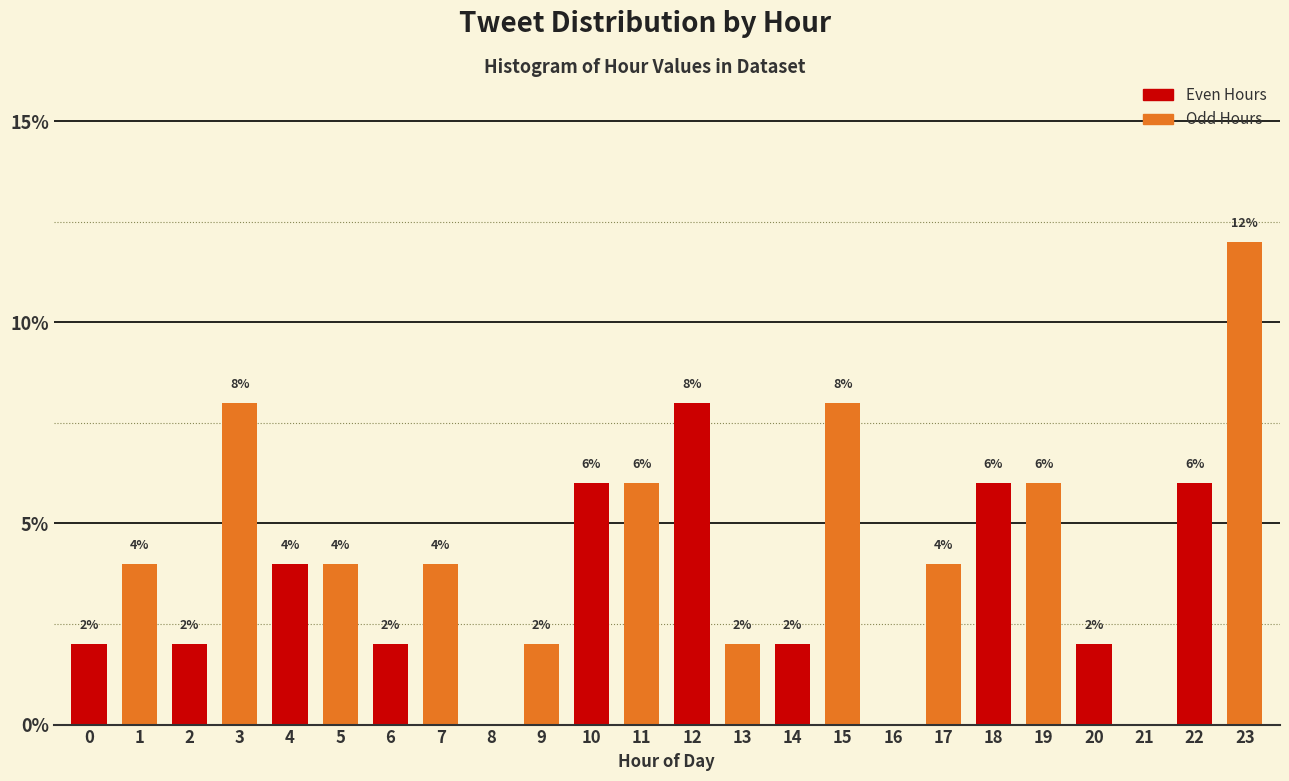

Reading left to right, extract all data points from this chart.

0=2	1=4	2=2	3=8	4=4	5=4	6=2	7=4	8=0	9=2	10=6	11=6	12=8	13=2	14=2	15=8	16=0	17=4	18=6	19=6	20=2	21=0	22=6	23=12